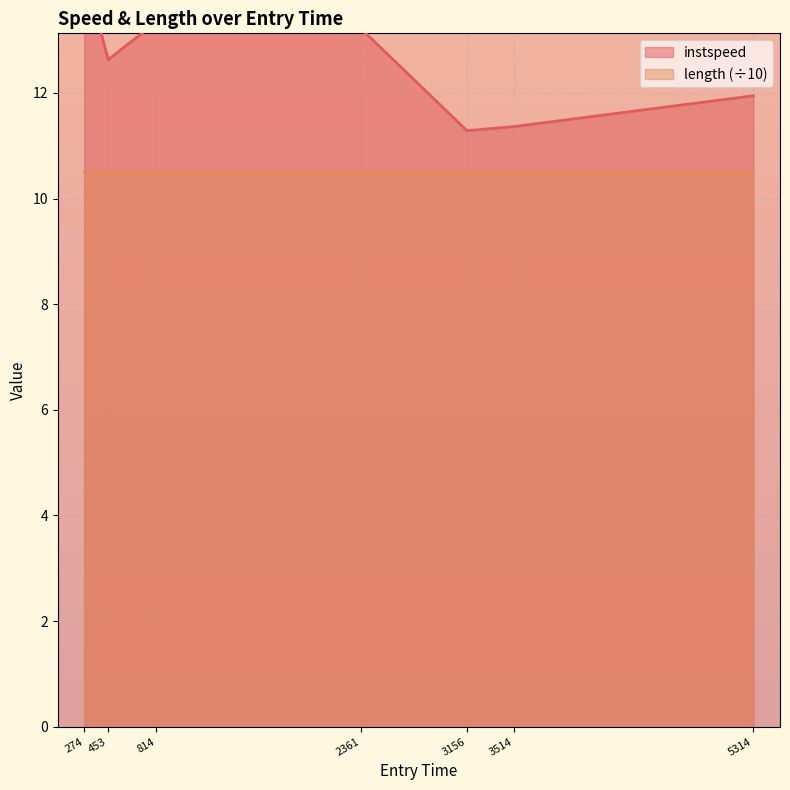

True or false: the data has more than 1 interior local peaks.

False